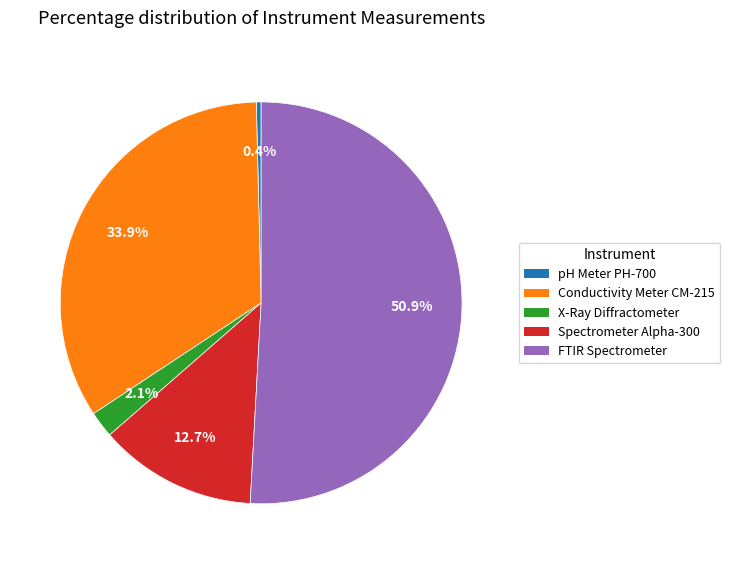

Does FTIR Spectrometer represent more than half of the total?

Yes